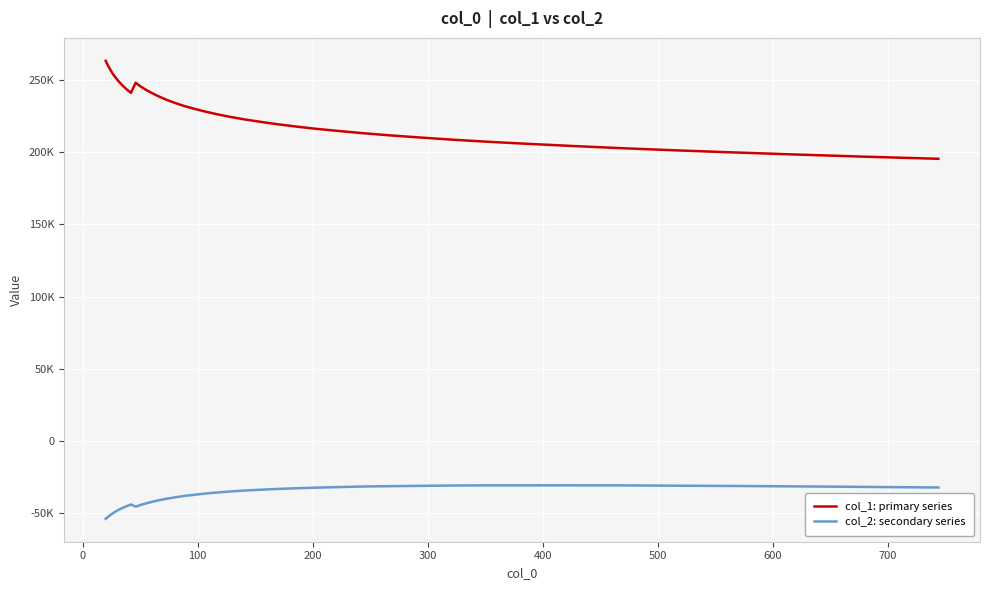

Does the chart display data point markers on the line(s)?

No